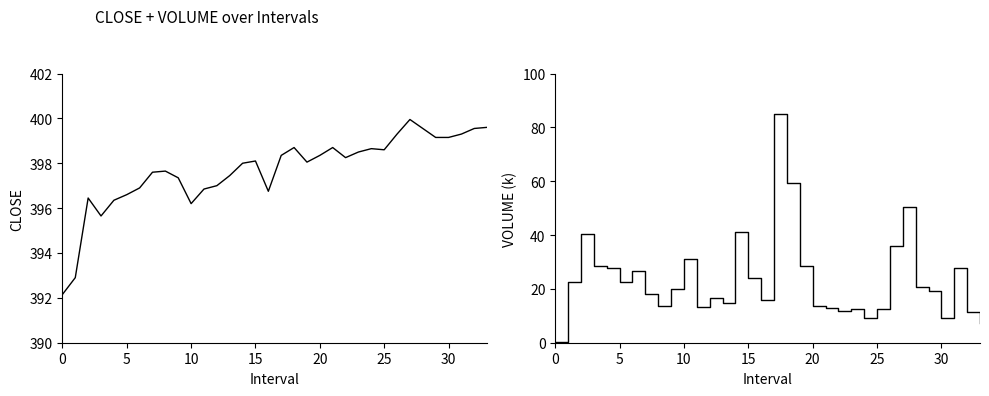

True or false: CLOSE and VOLUME (k) intersect in this chart.

False